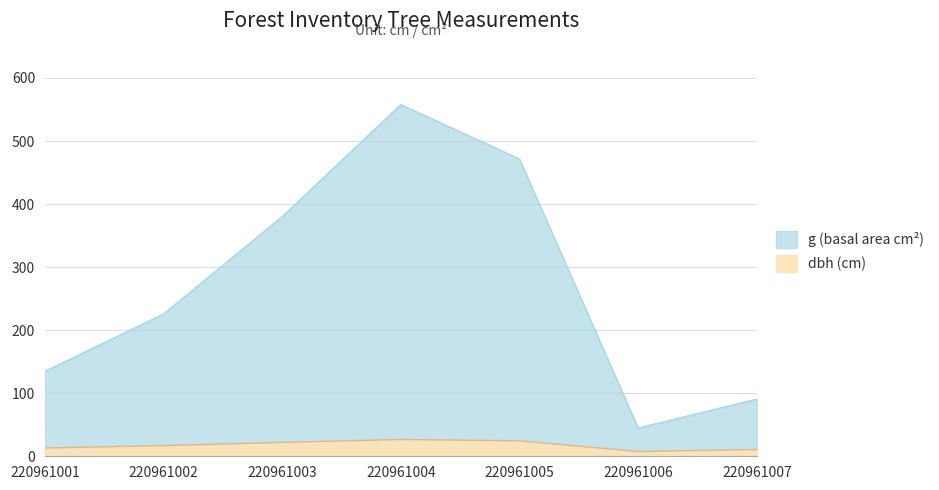

What is the sum of the dbh values at 220961004 and 220961003?

48.6